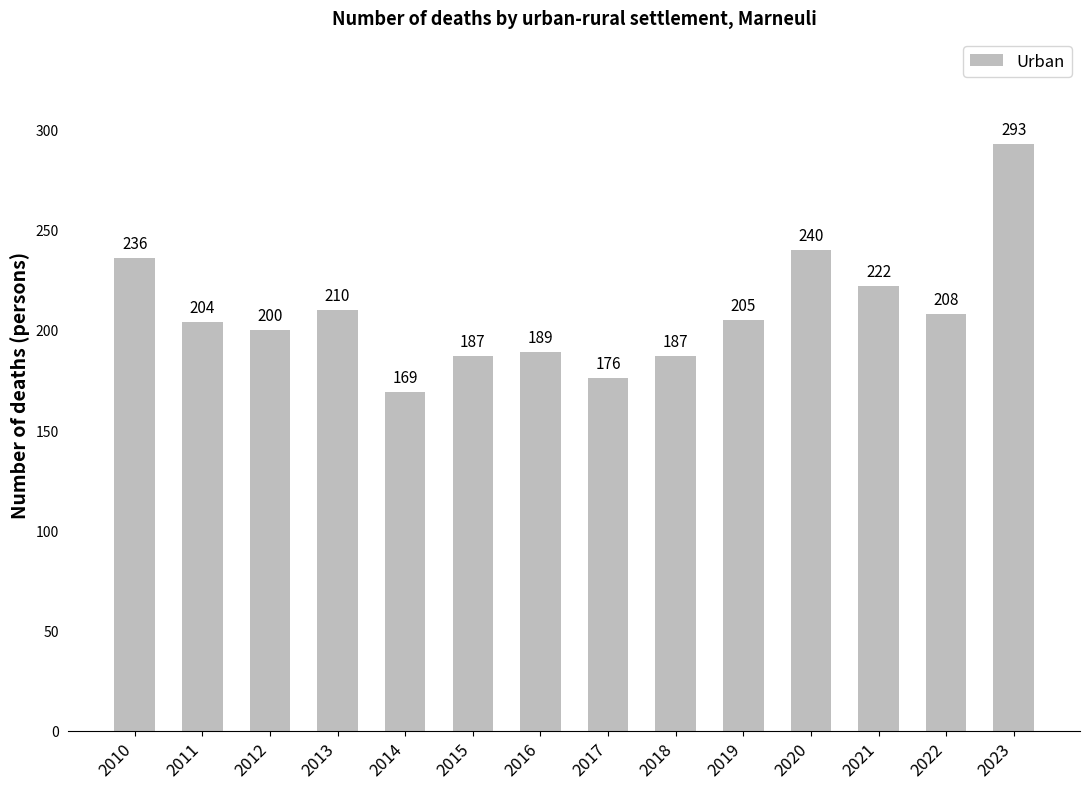

Where does the data first go above 205?

2010